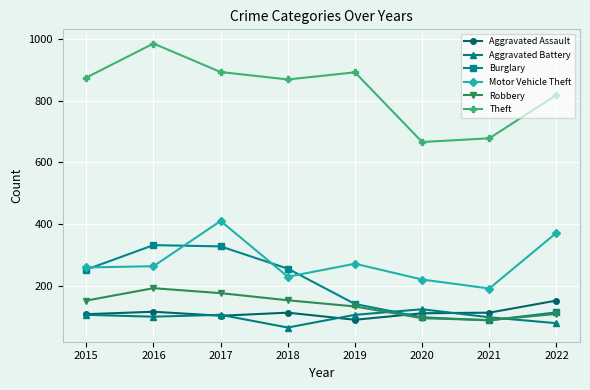

What is the lowest value of the Burglary series?

90